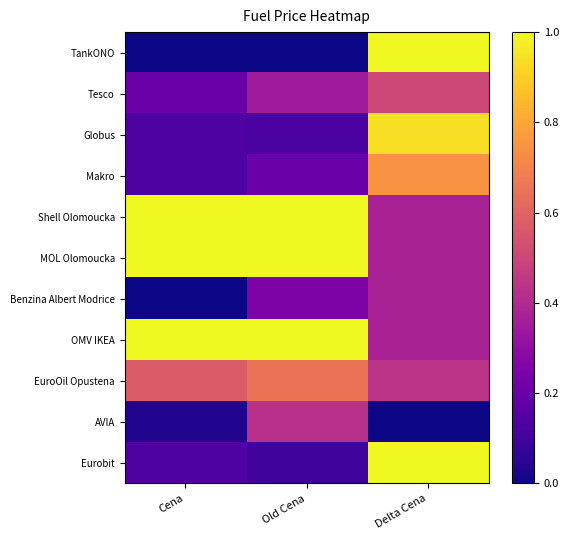

What is the spread (max minus min) of values at Cena?

1.0